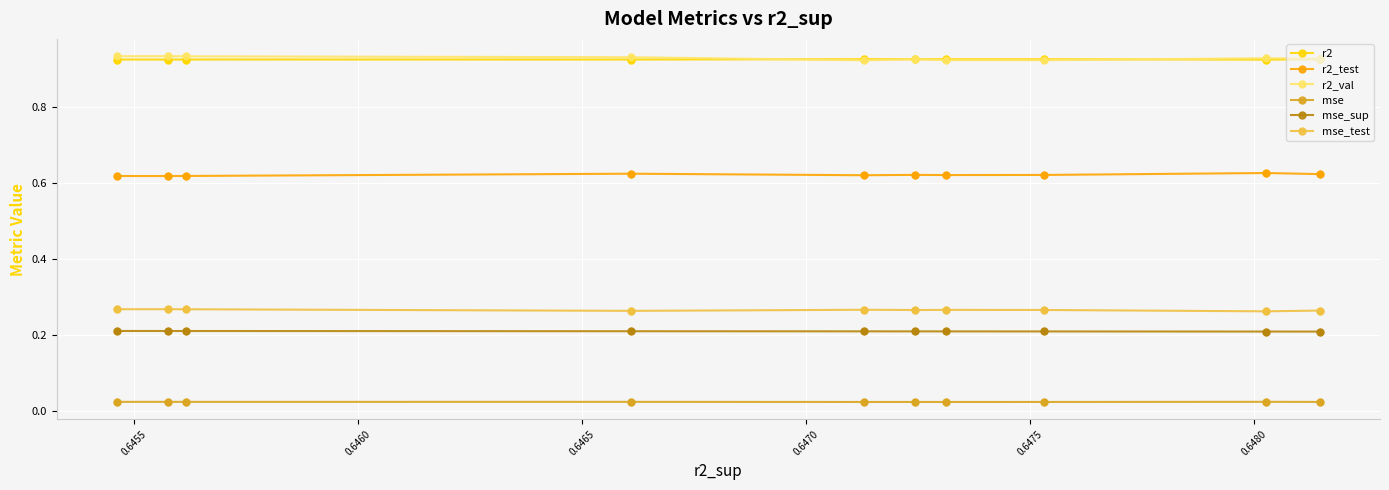

At how many categories does at least one series exceed 0?

10